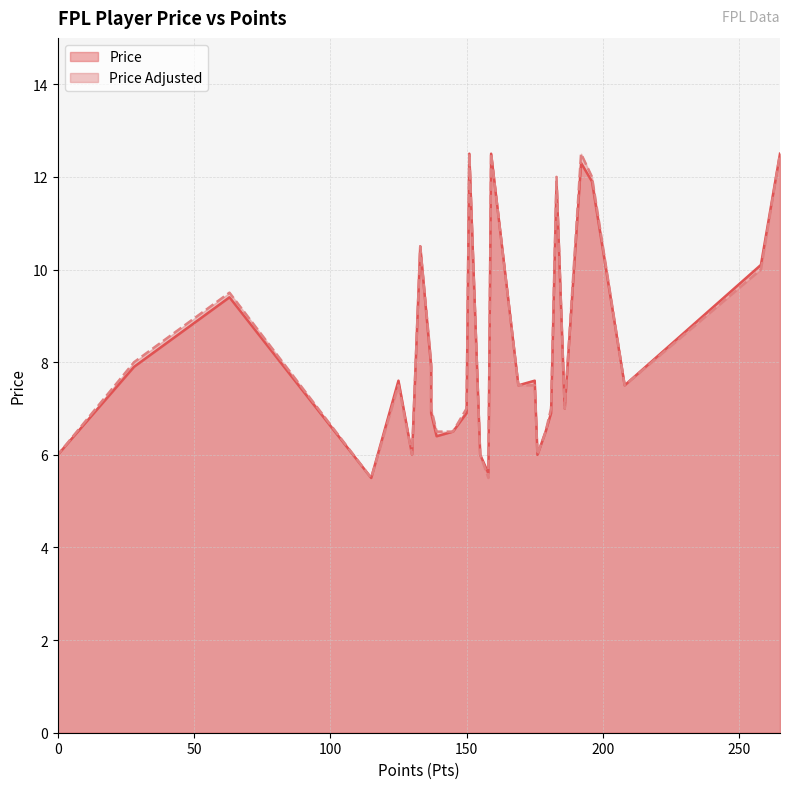

Does the chart display data point markers on the line(s)?

No